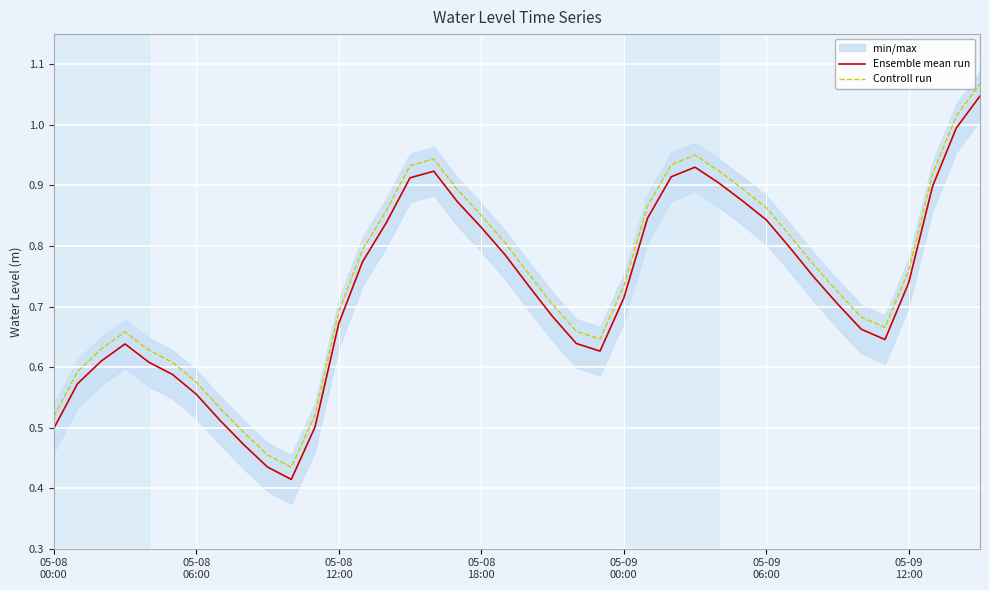

What is the average value of the Controll run series?

0.7